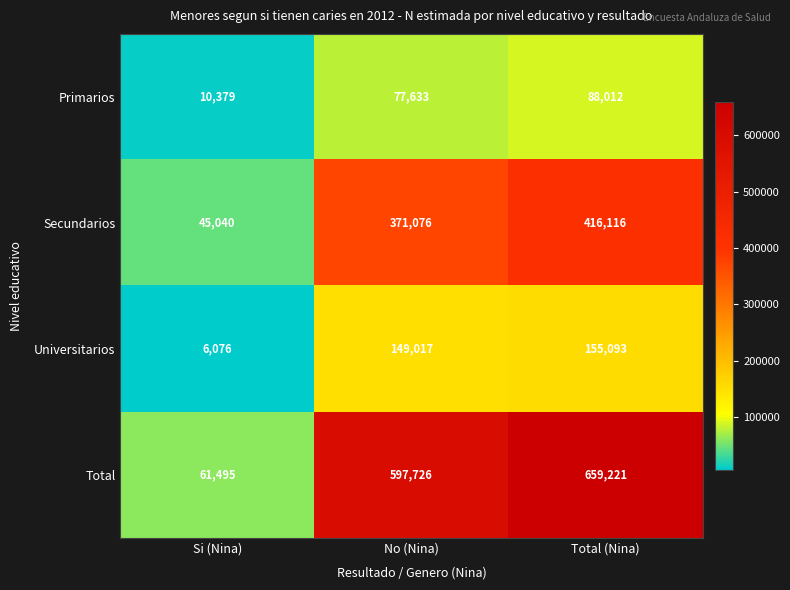

Which series has the largest total across all categories?

Total